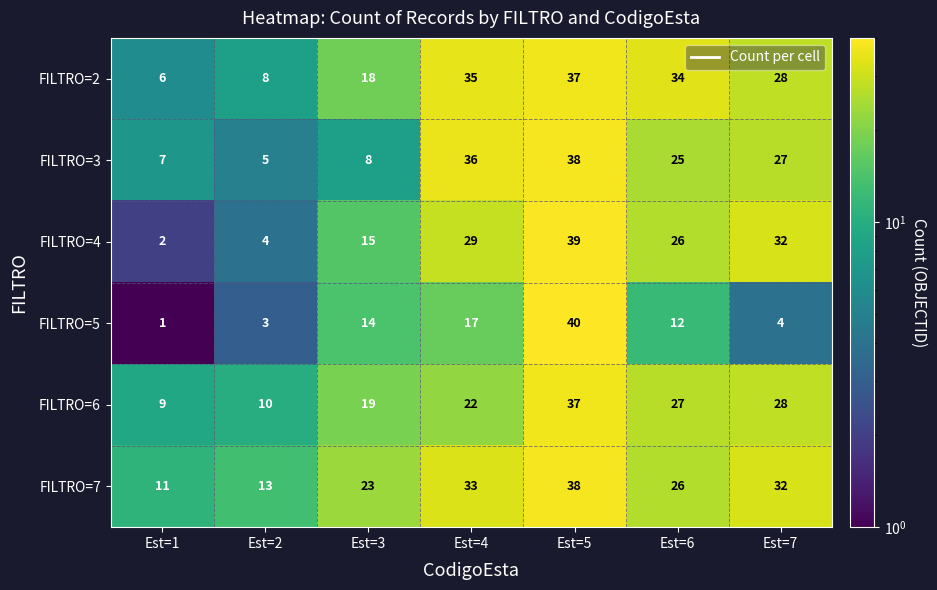

The value of FILTRO=7 at Est=6 is 26. True or false?

True